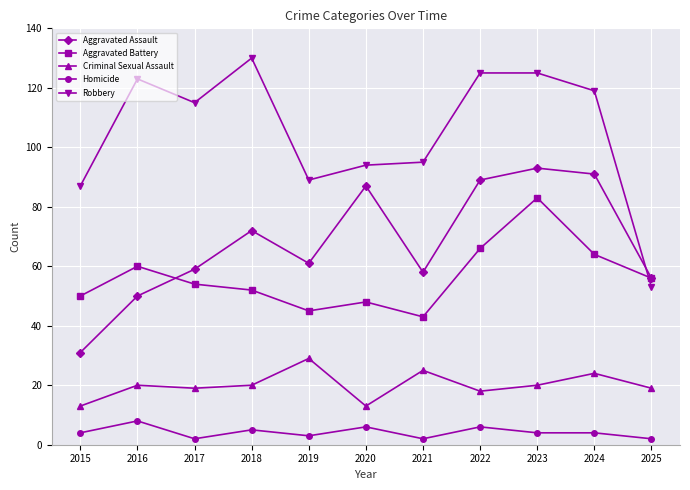

What is the spread (max minus min) of values at 2018?

125